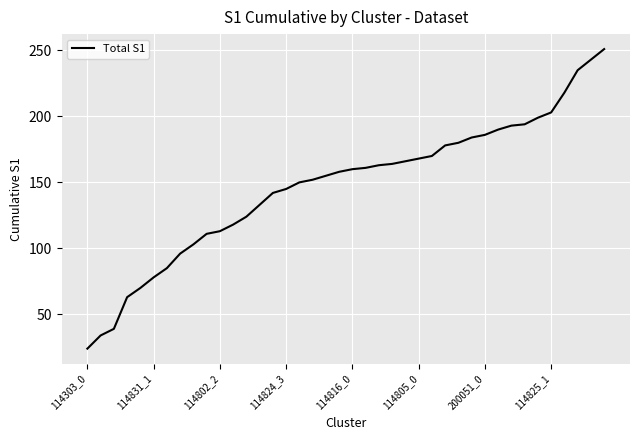

Reading left to right, what are all the values shown in this chart?

24	34	39	63	70	78	85	96	103	111	113	118	124	133	142	145	150	152	155	158	160	161	163	164	166	168	170	178	180	184	186	190	193	194	199	203	218	235	243	251